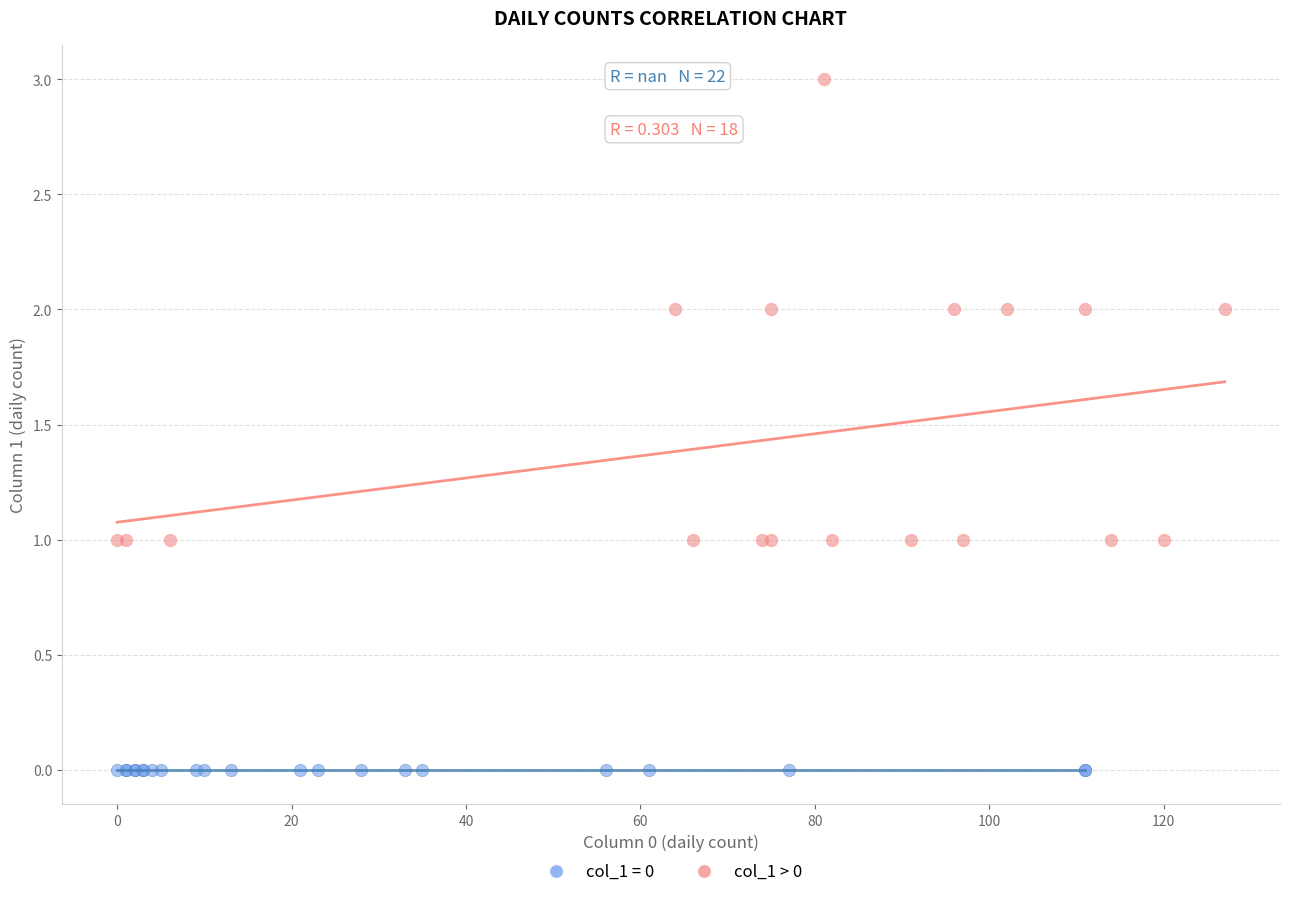

Which series contains the lowest Y value?

col_1 = 0